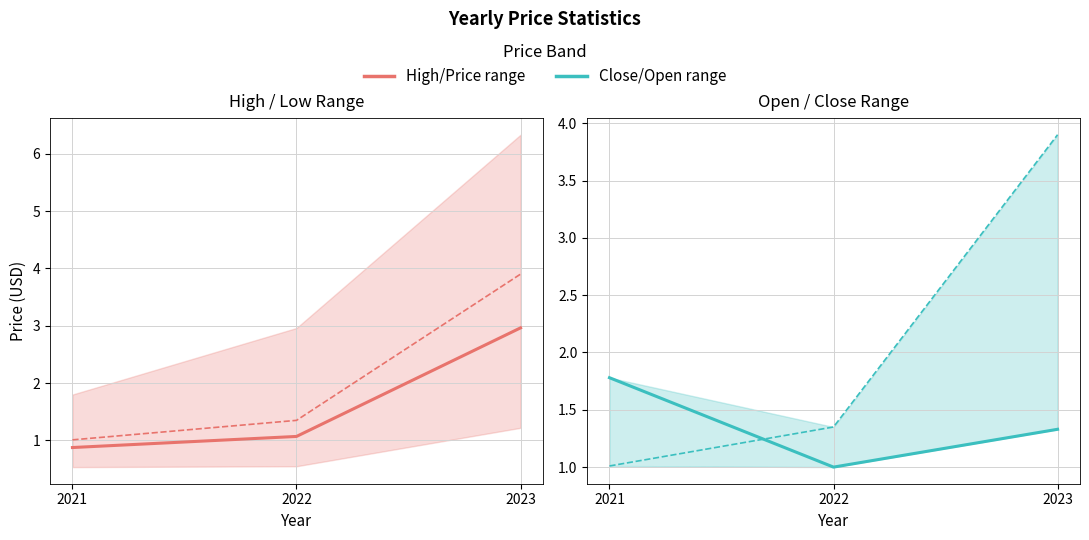

Reading left to right, list all the values displayed in this chart.

price: 0.9	1.1	3.0
year_open: 1.0	1.4	3.9
year_close: 1.8	1.0	1.3